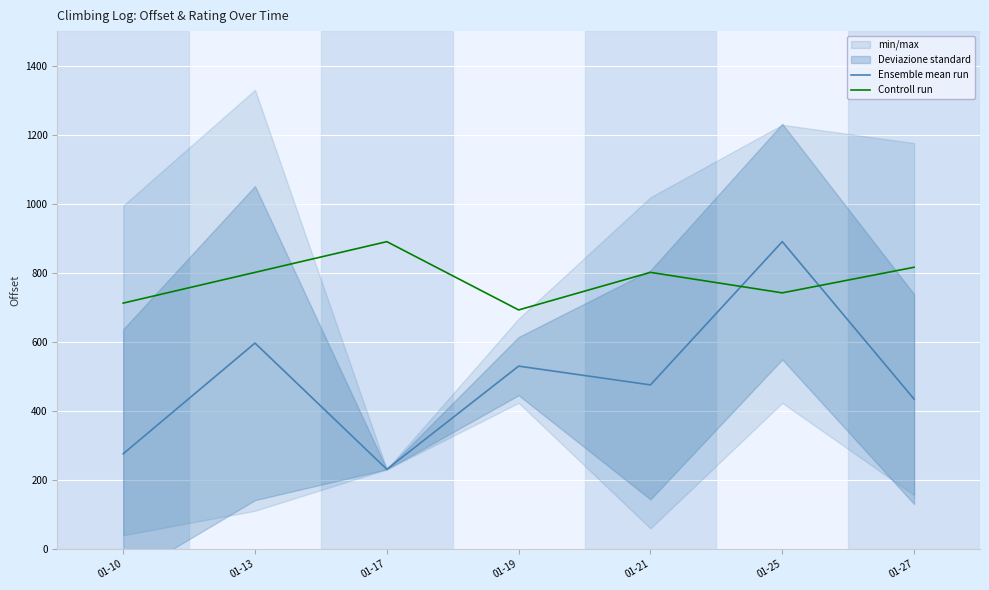

What is the minimum value shown in the chart?

230.7